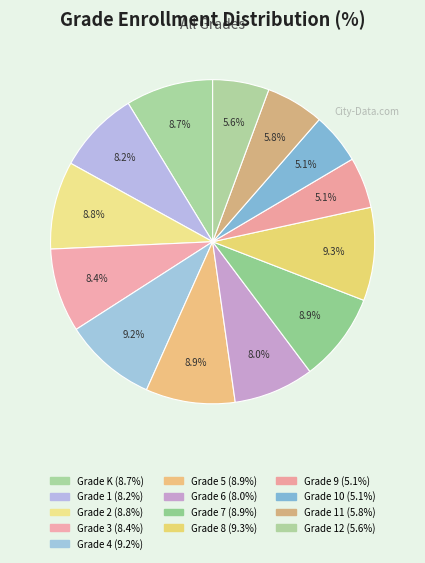

How many segments does this pie chart have?

13